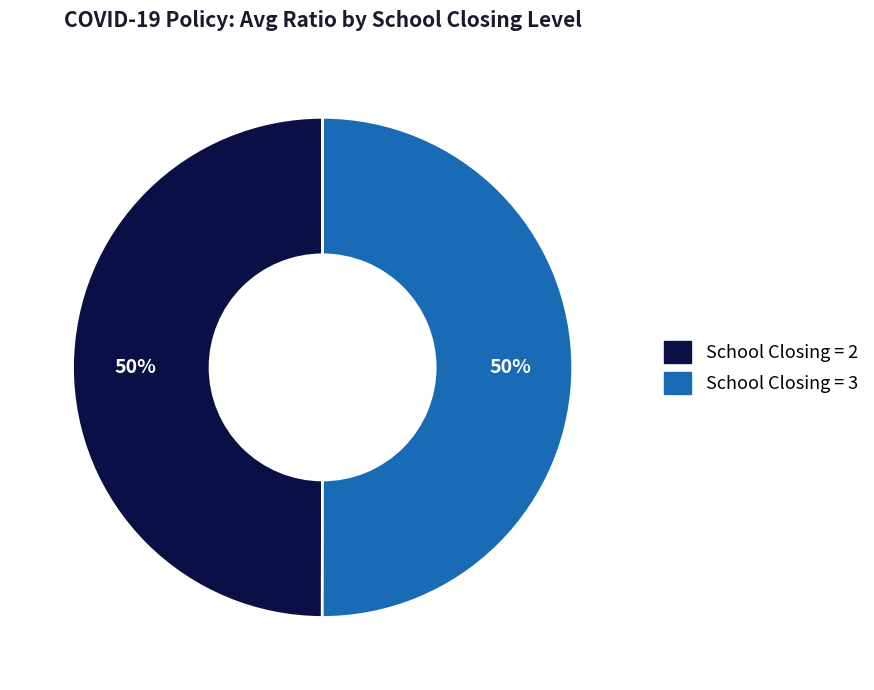

To the nearest percent, what is the average slice percentage?

50%